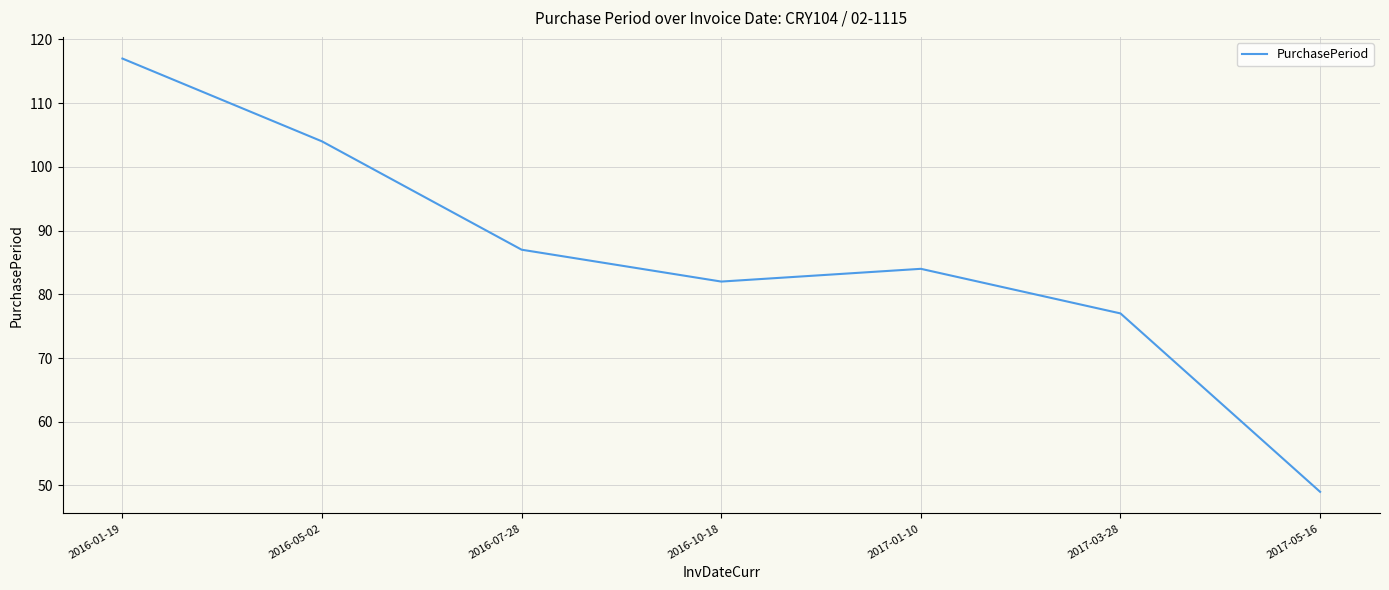

Reading left to right, extract all data points from this chart.

117	104	87	82	84	77	49